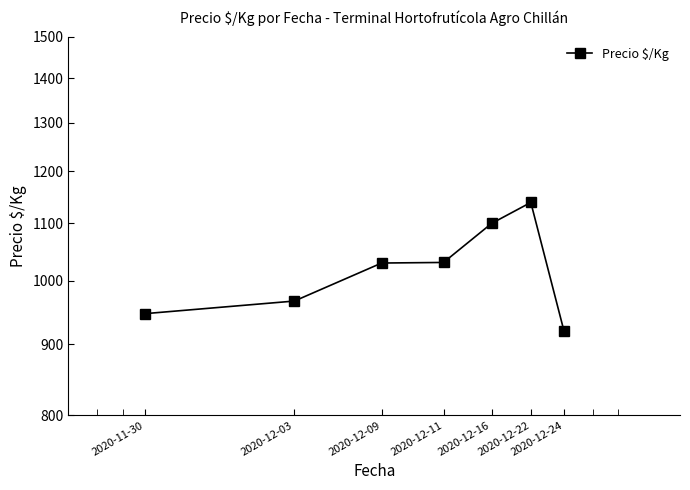

What is the value of the 1st point from the left?

947